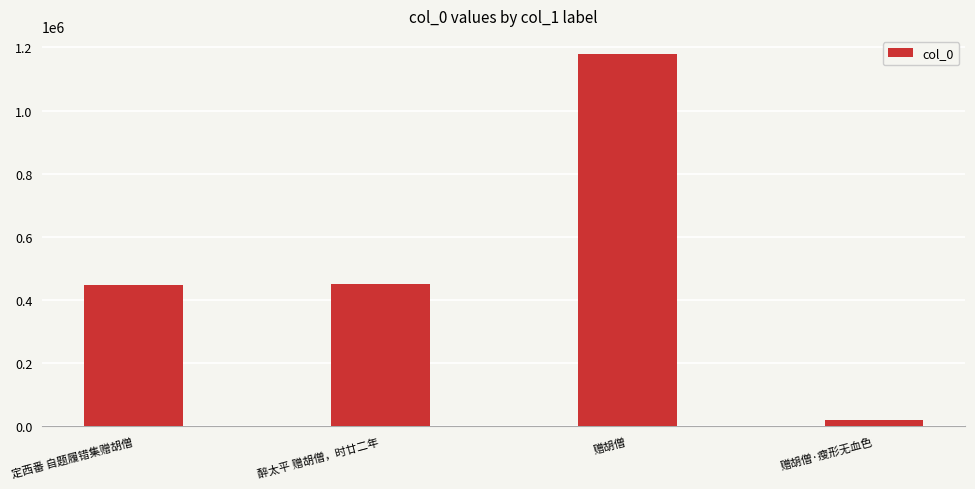

What is the average value?

524620